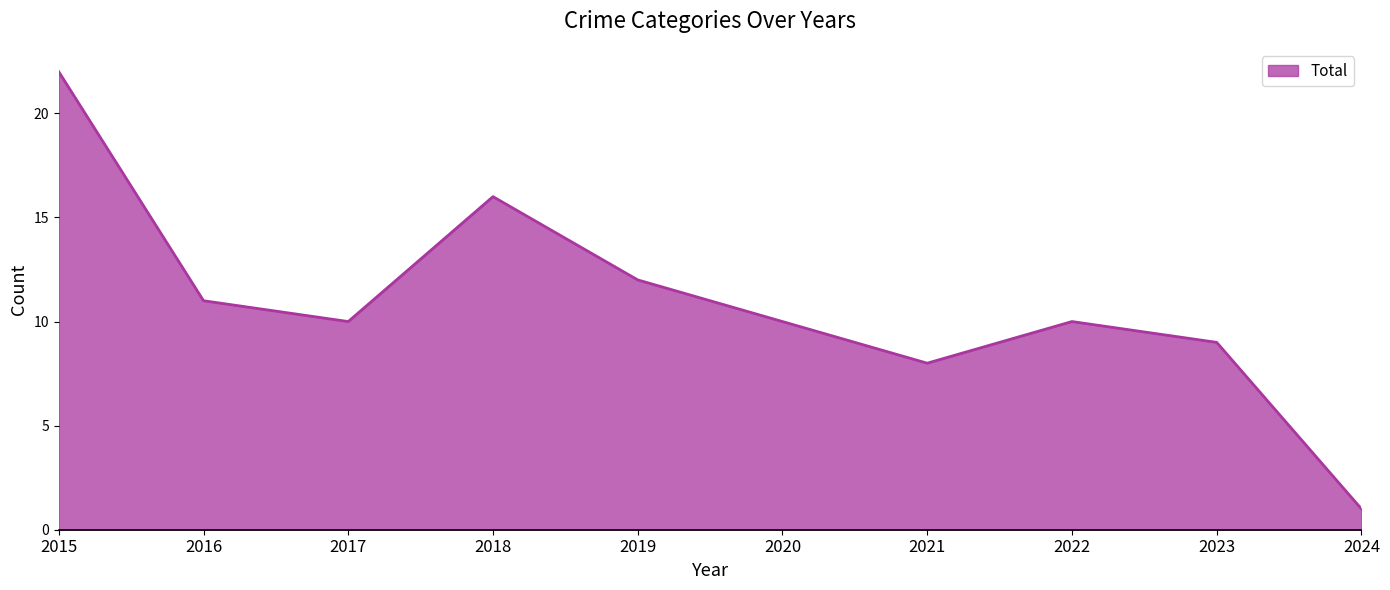

The chart shows a value of 22 at 2015. True or false?

True